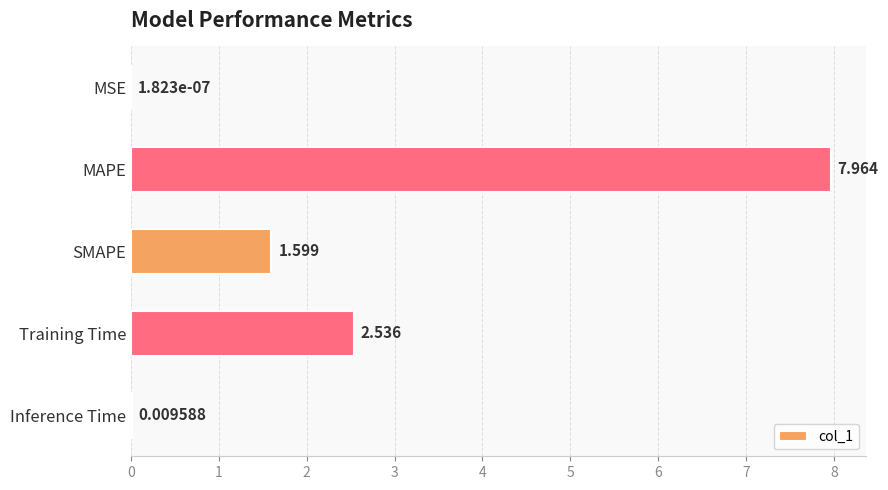

At which category does the chart reach its peak across all series?

MAPE